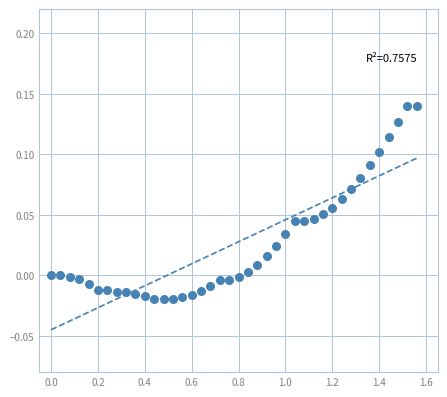

What is the range of X values (max minus min)?

1.6